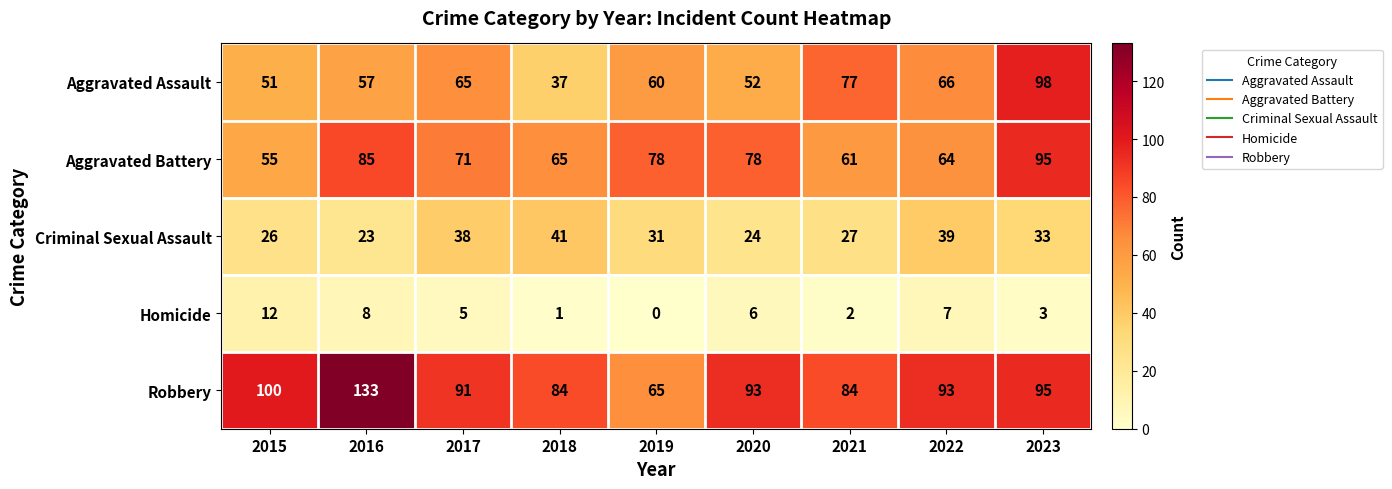

Which series changed the most between 2020 and 2021?

Aggravated Assault